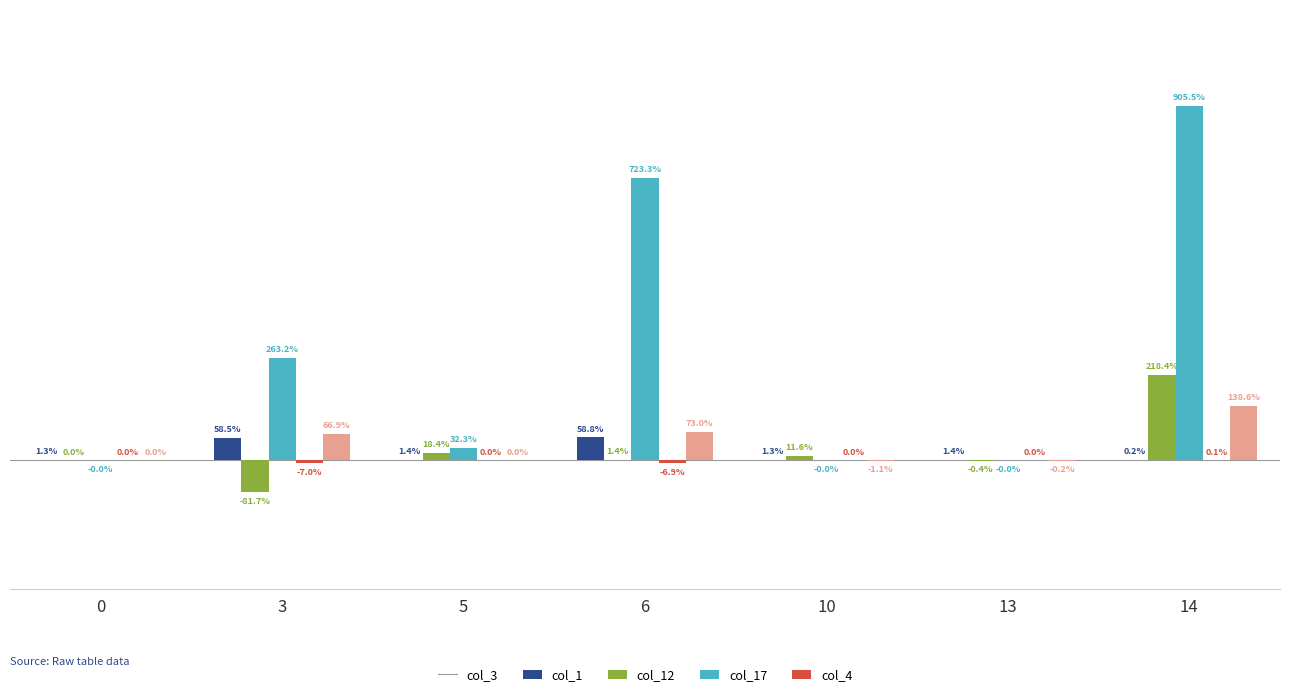

What is the value of the col_1 bar at the 3rd from the left?

0.2